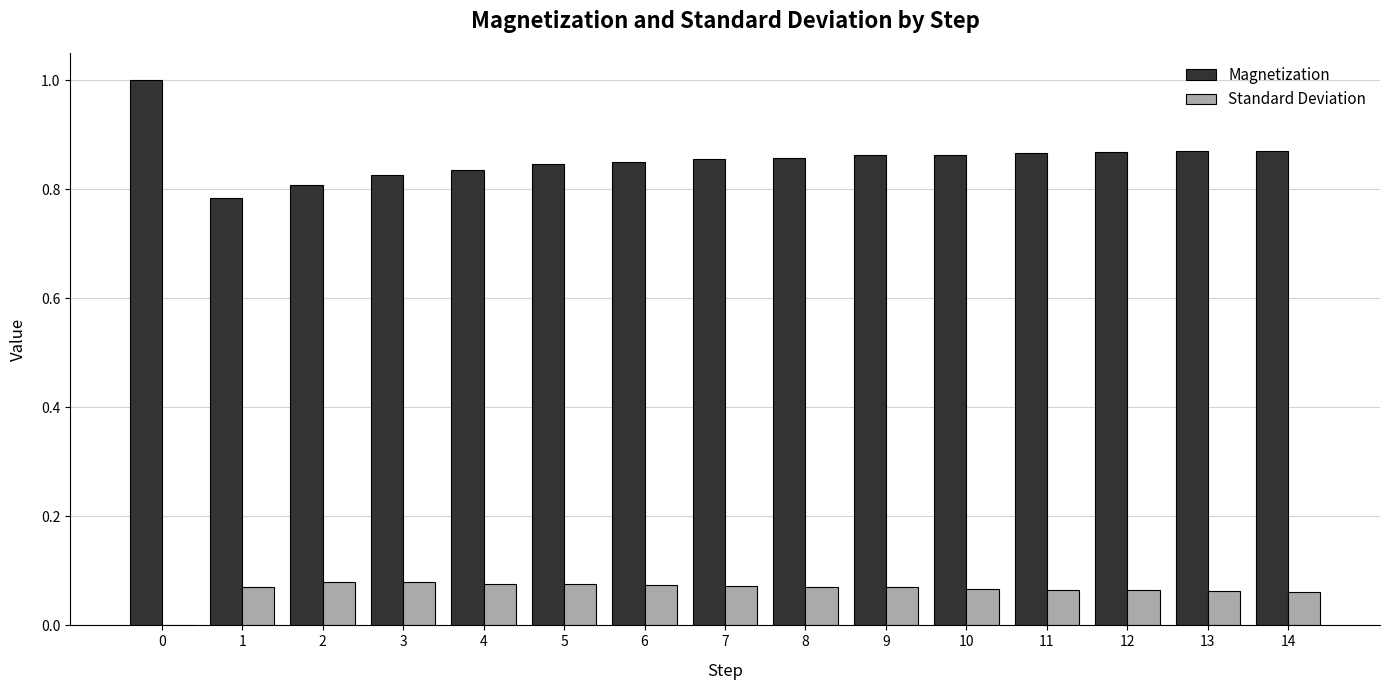

Is it true that Magnetization equals 0.4 at 12?

False